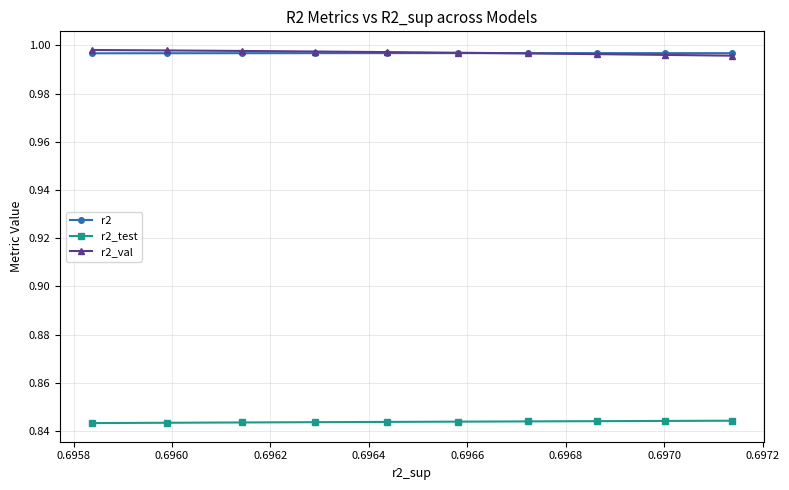

What is the value of the r2_test point at the 6th from the left?

0.8